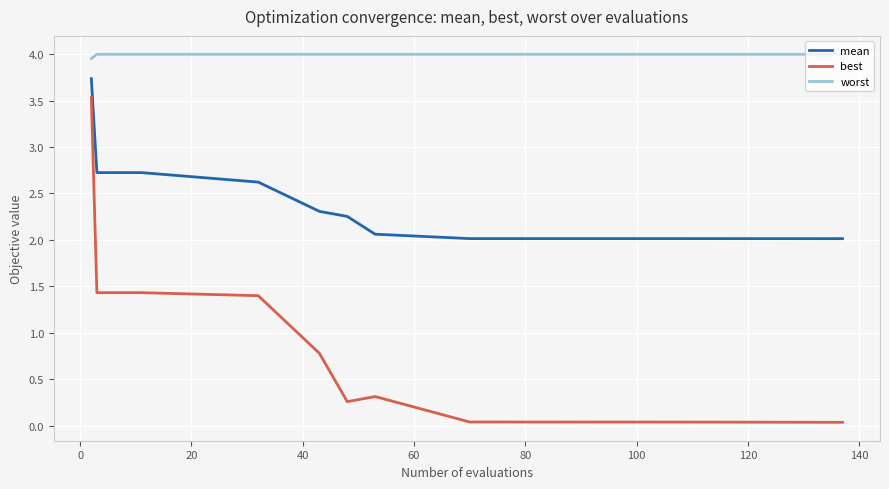

True or false: mean and worst intersect in this chart.

False